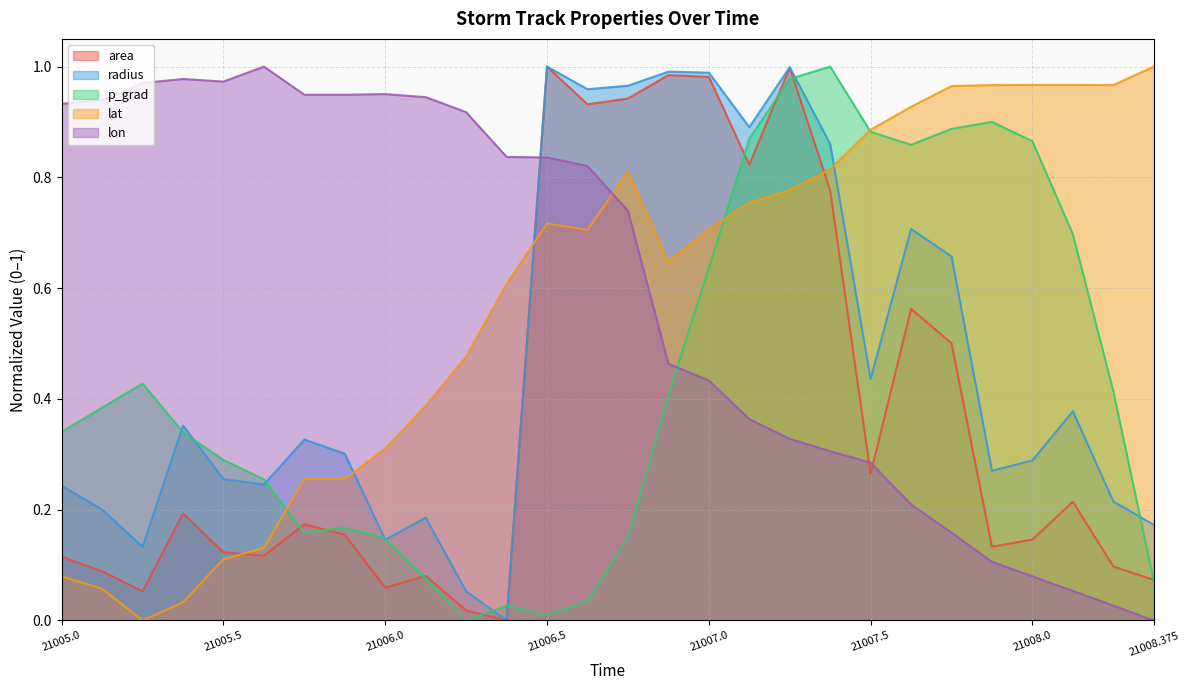

How many positive values does the area series have?

27